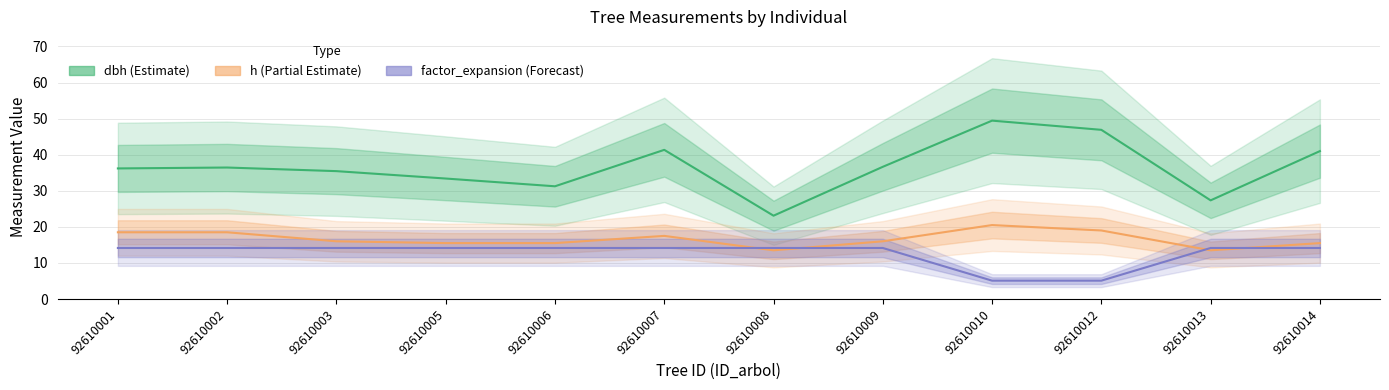

Does the chart have visible grid lines?

Yes